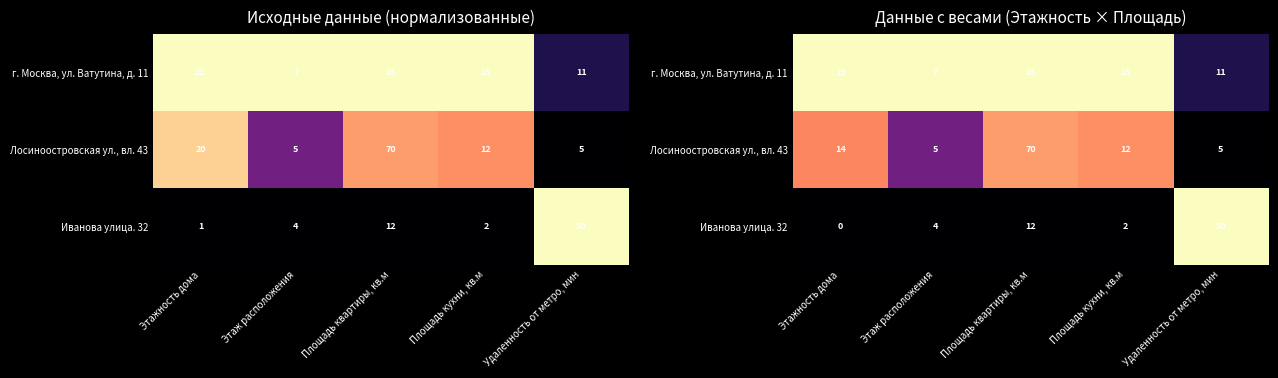

Which category has the highest value across all series?

Площадь квартиры, кв.м